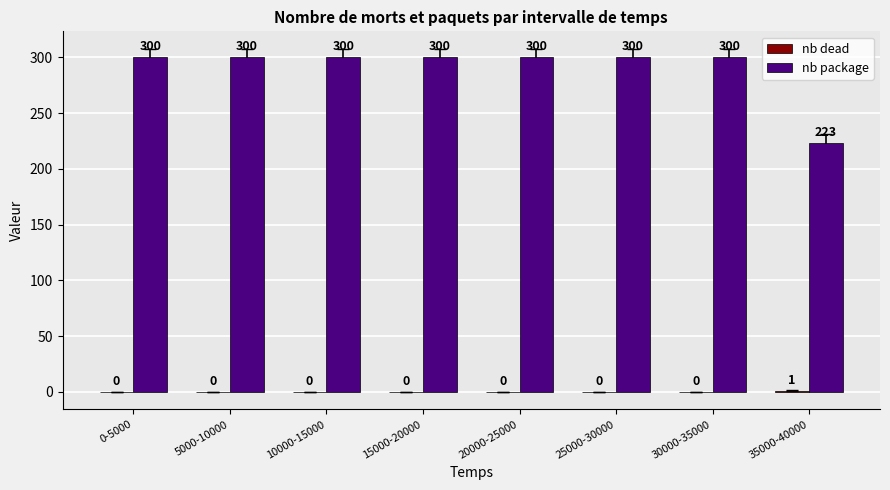

Is it true that nb package equals 117 at 30000-35000?

False